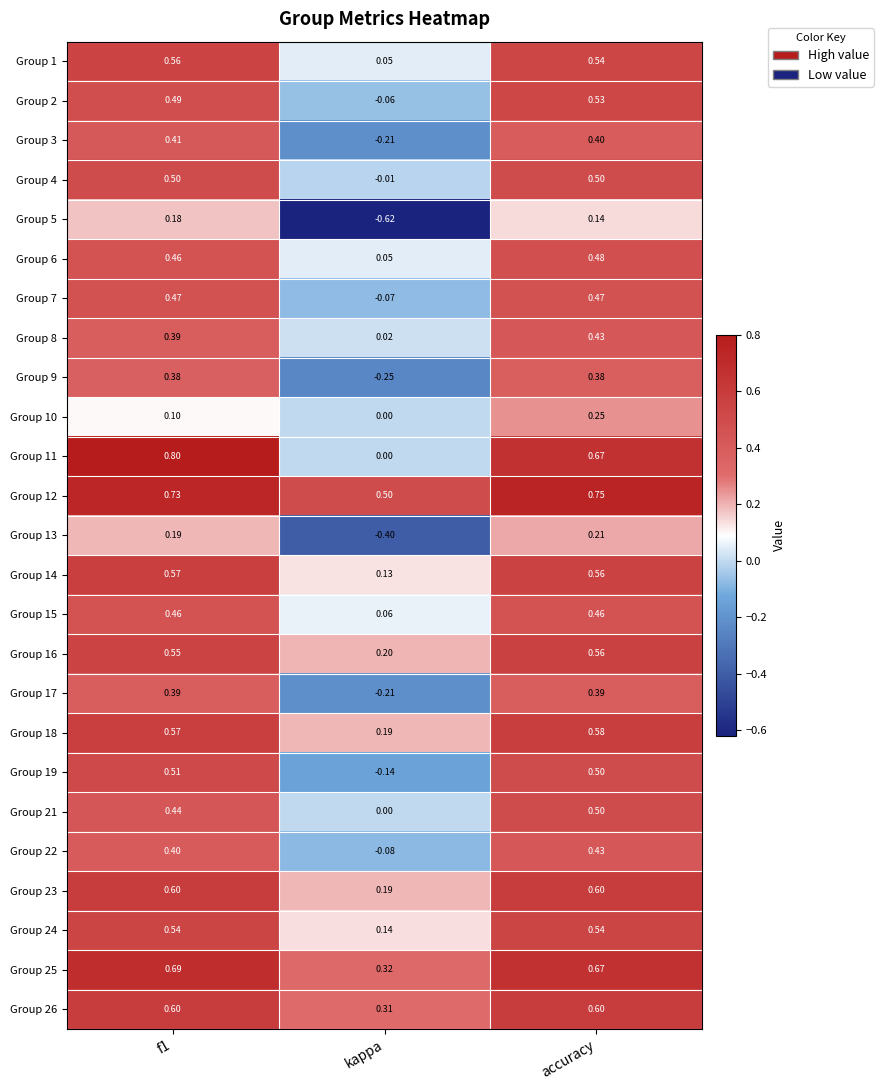

Is the value of Group 18 at f1 greater than the value of Group 23 at f1?

No